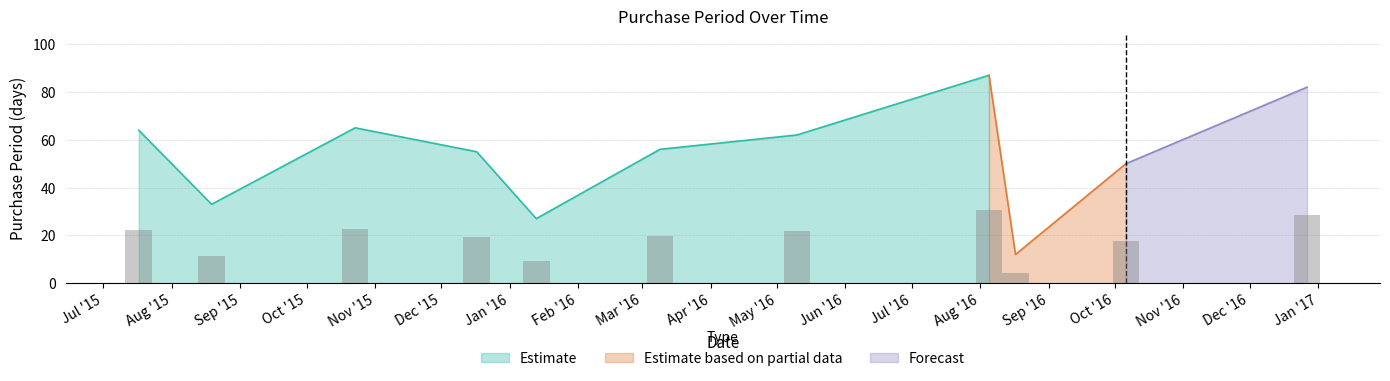

How many data points are above 19?

7